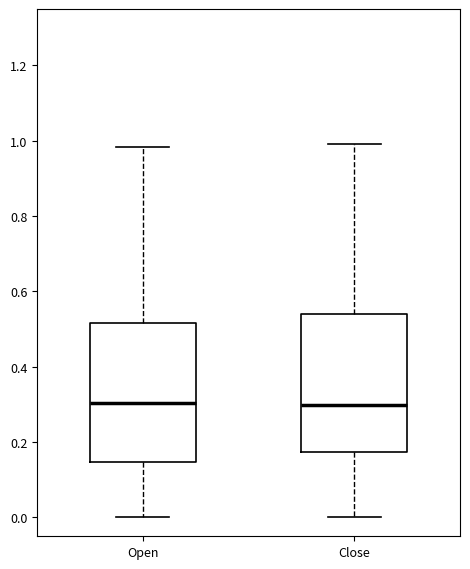

Where is the upper edge of the box for Open on the y-axis? The values are not printed on the chart, so give them approximately, as read against the axis.

0.52